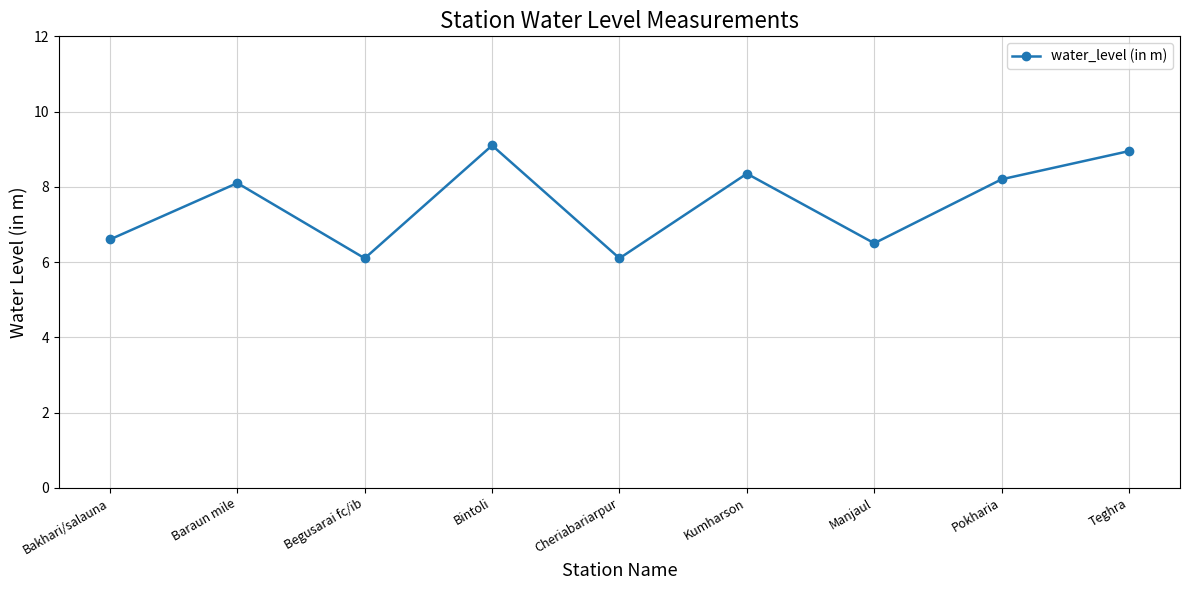

What is the label of the 3rd point from the right?

Manjaul